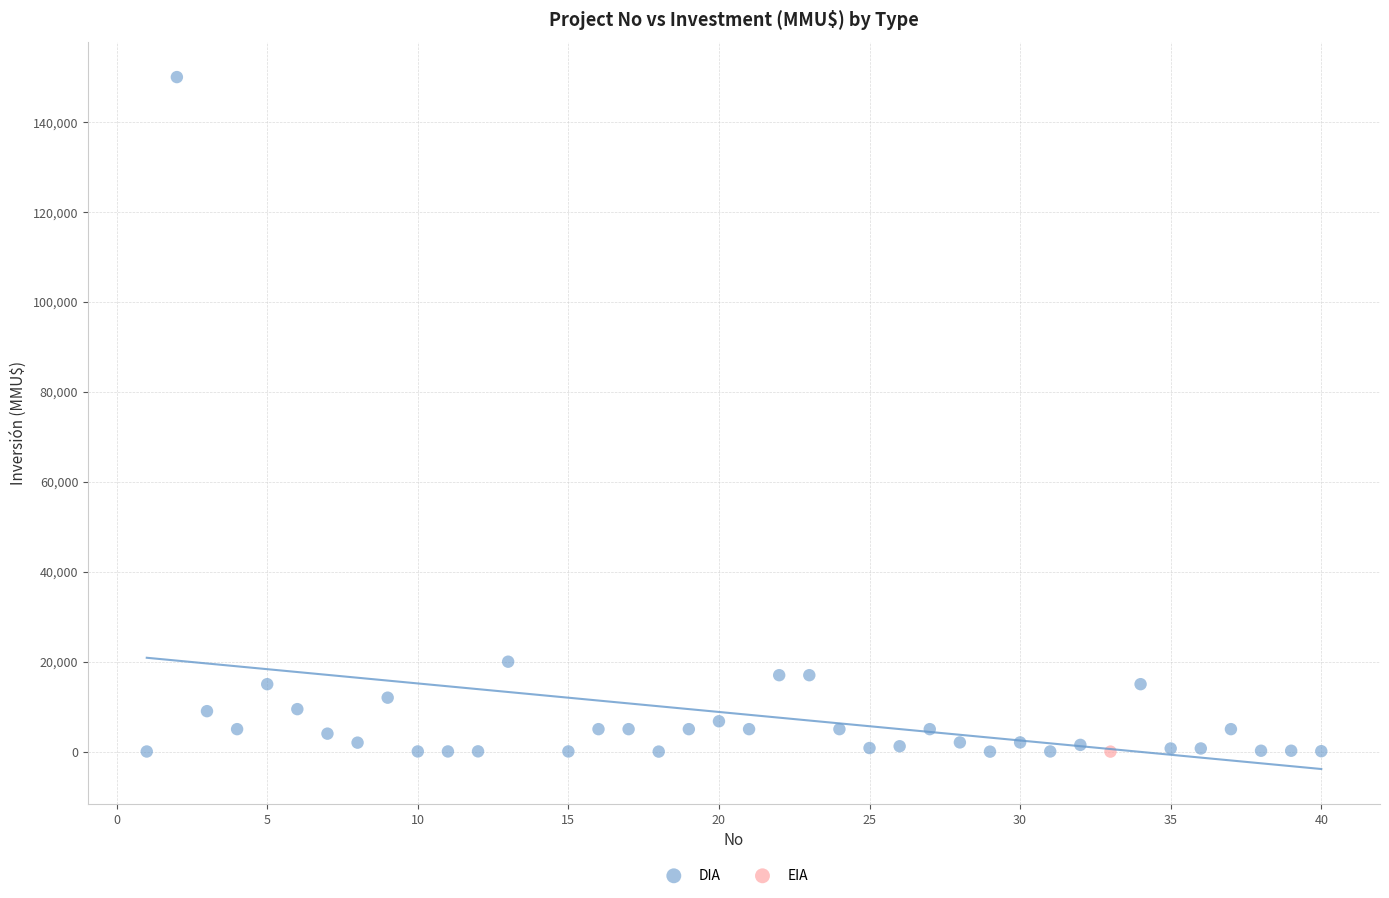

What are all the series names shown in the legend?

DIA, EIA